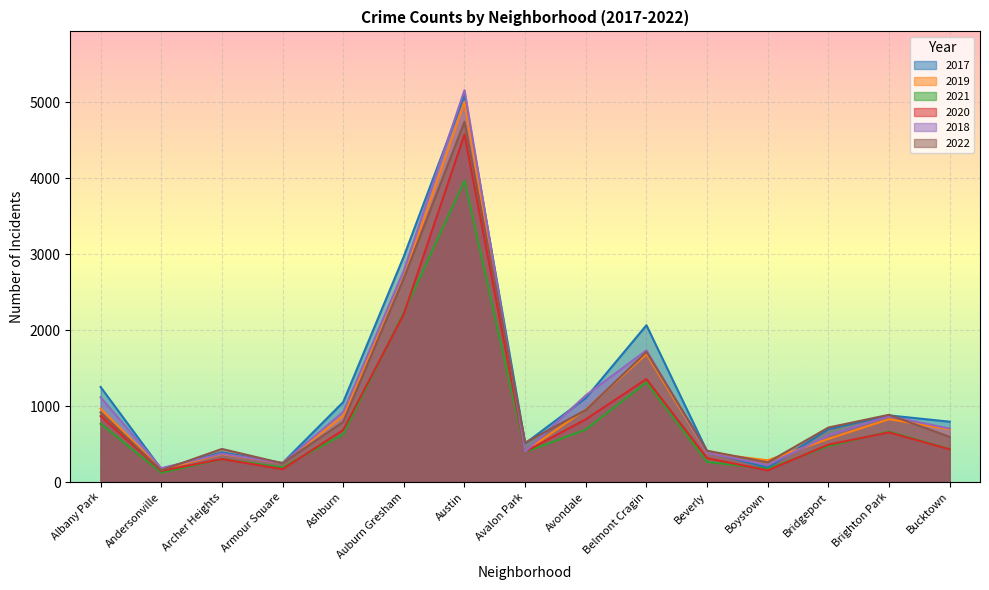

Which series changed the most between Beverly and Boystown?

2017